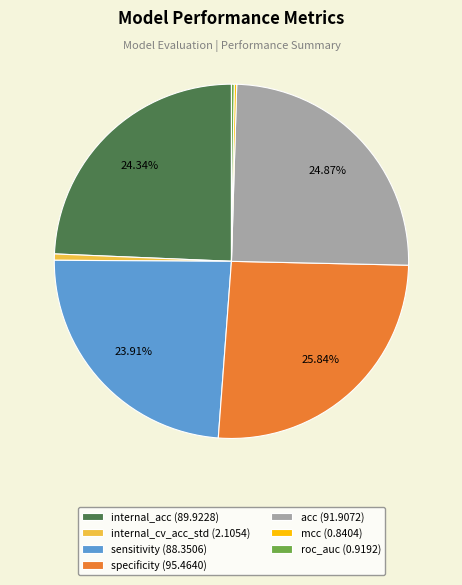

Combined, do sensitivity (88.3506) and internal_acc (89.9228) account for over 50%?

No